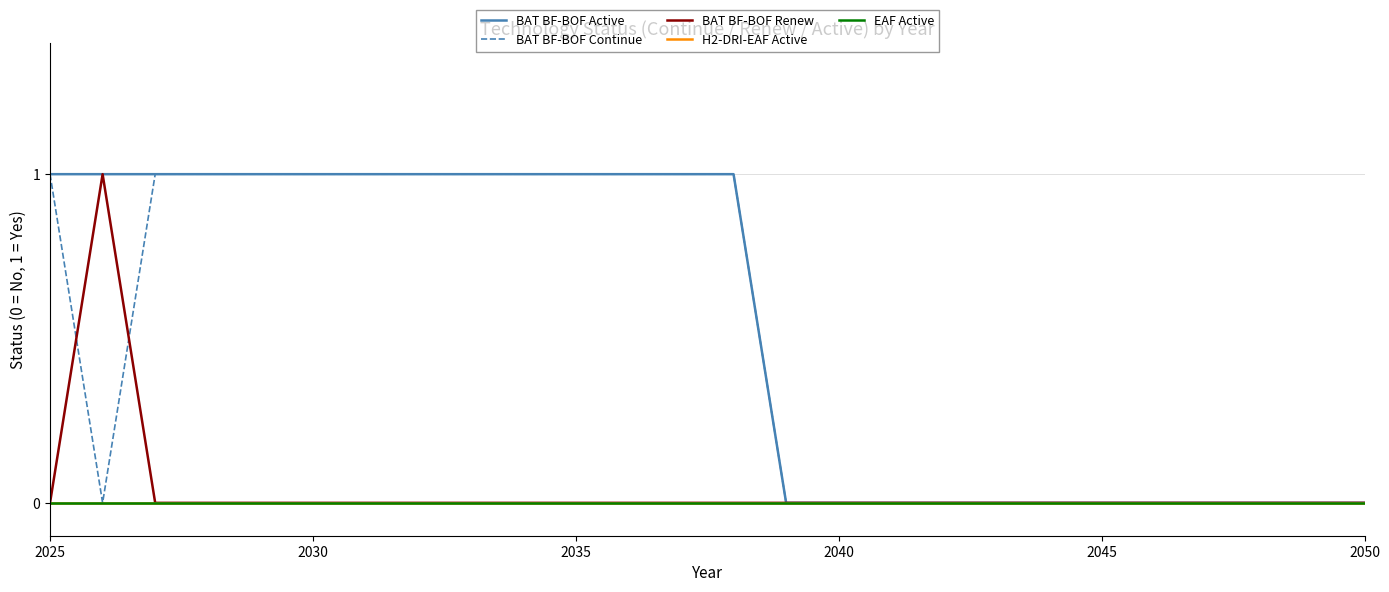

Is this an area chart (filled region under the line)?

No